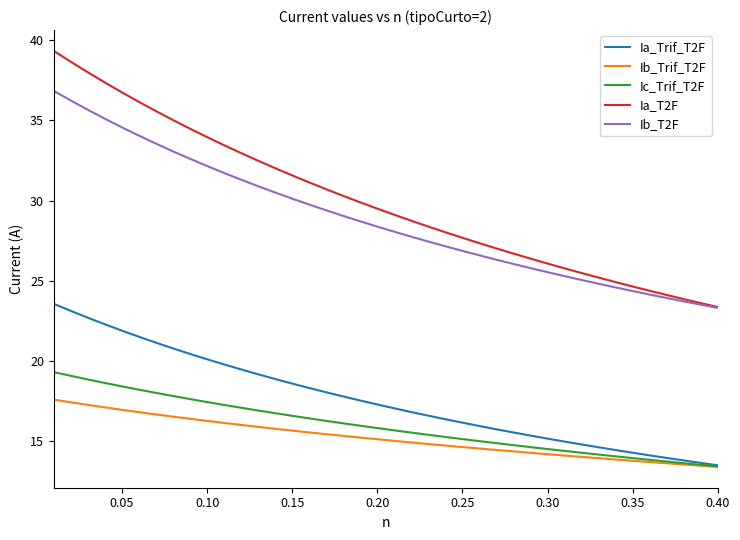

Rank the series by their maximum value, from lowest to highest.

Ib_Trif_T2F, Ic_Trif_T2F, Ia_Trif_T2F, Ib_T2F, Ia_T2F